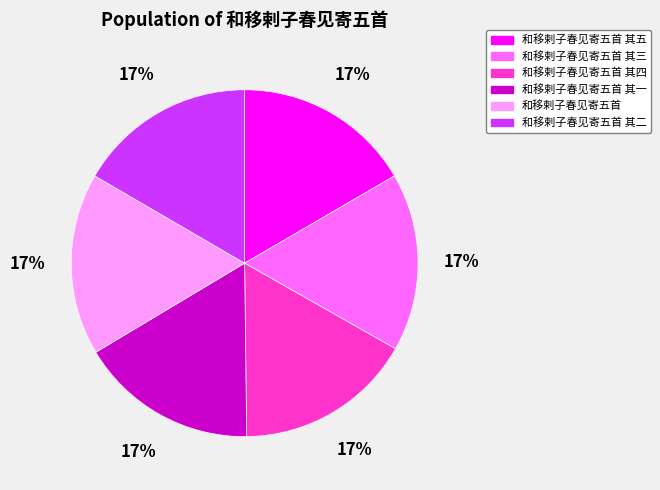

Do 和移剌子春见寄五首 其四 and 和移剌子春见寄五首 其二 together represent more than half of the pie?

No